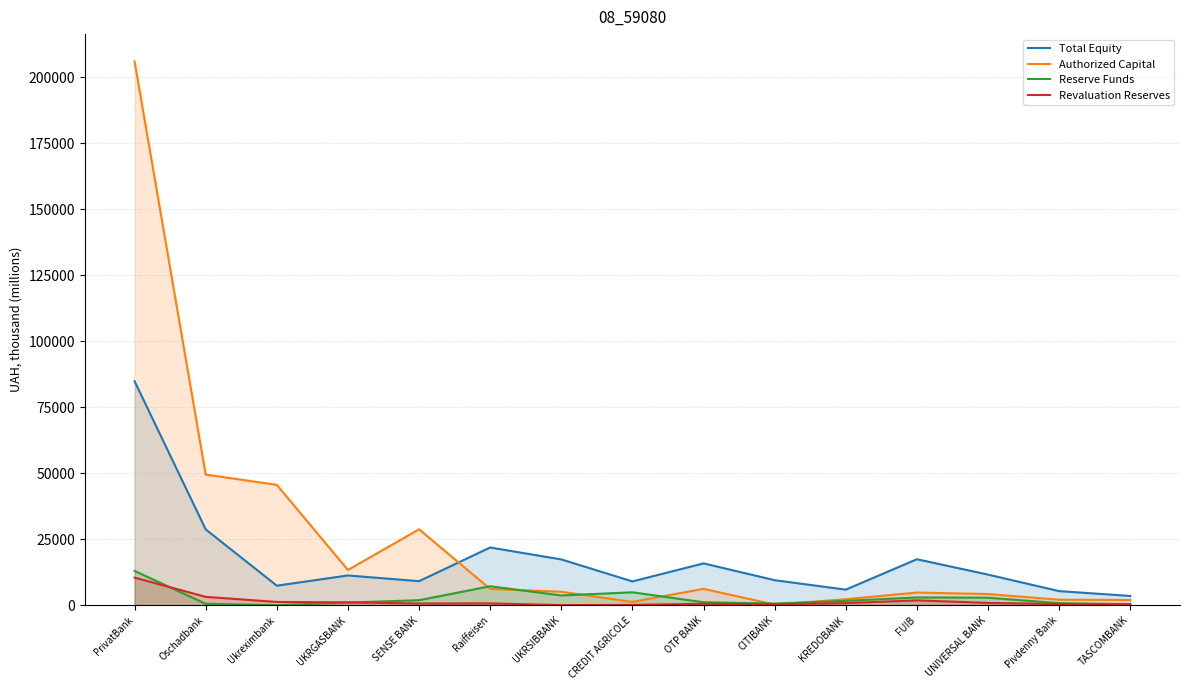

What is the label of the 9th point from the left?

OTP BANK